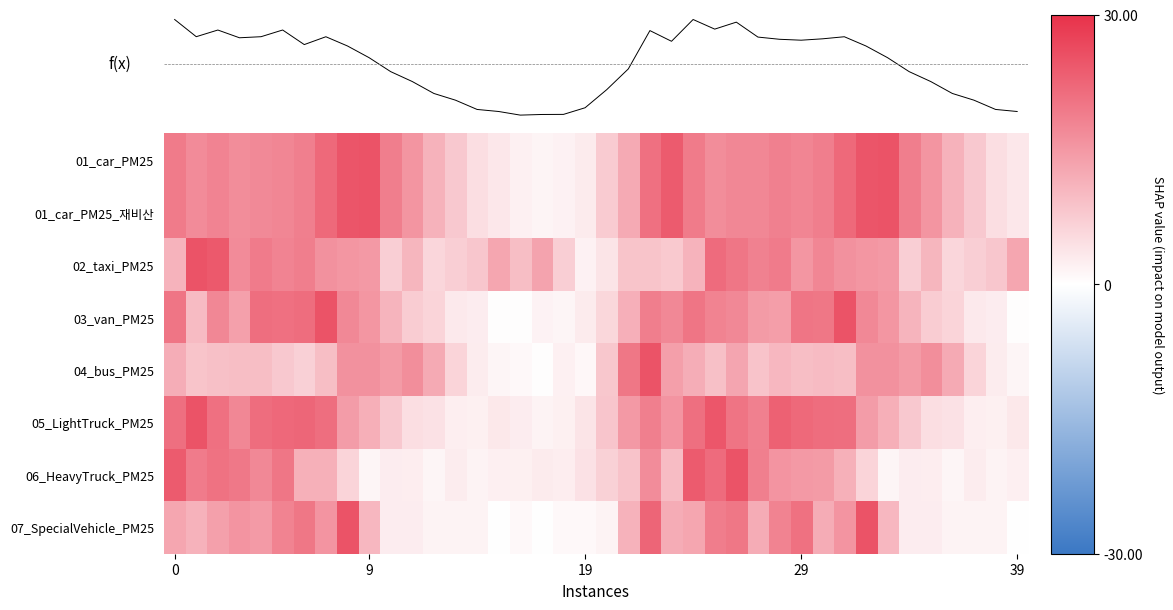

What is the difference between the f(x) values at 15 and 18?

1.8